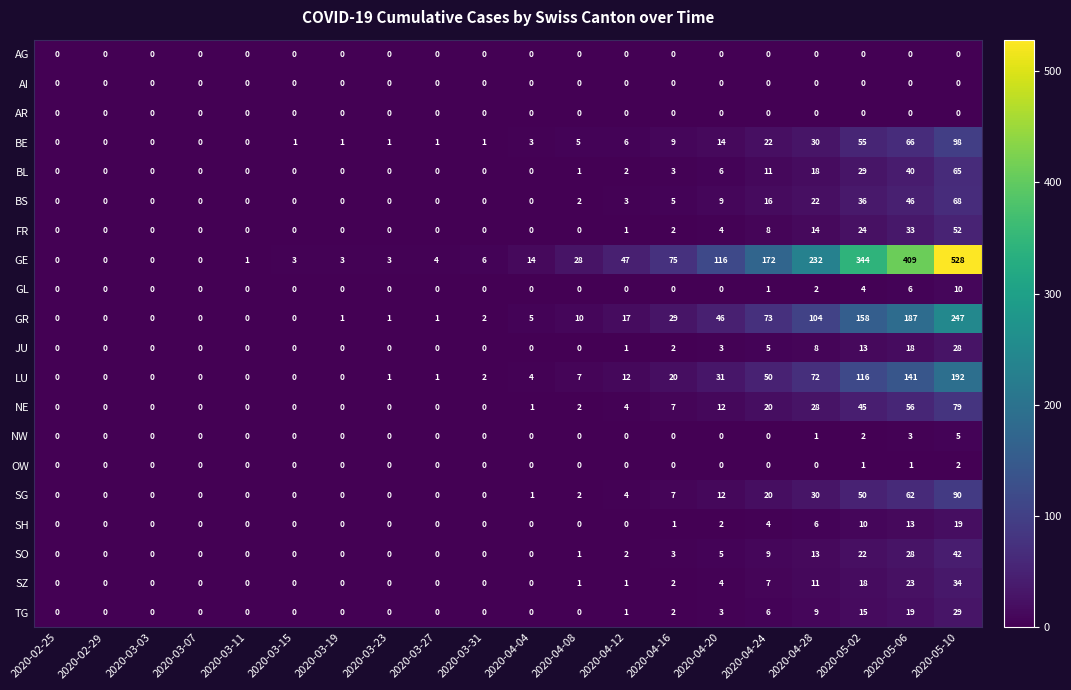

What is the maximum value for LU?

192